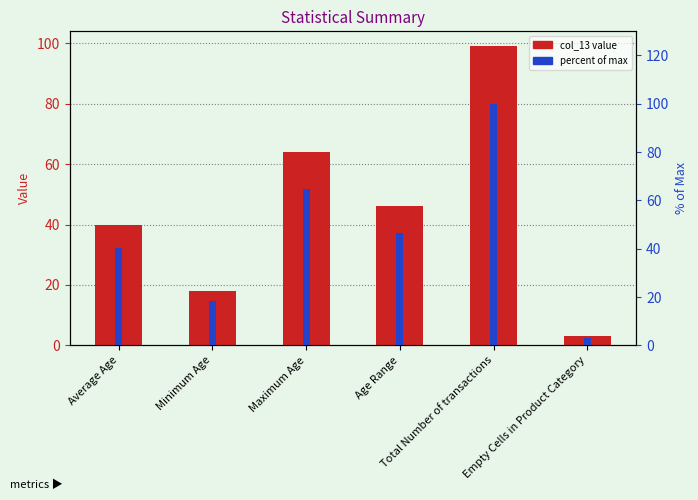

Reading left to right, list all the values displayed in this chart.

col_13 value: 40.0	18.0	64.0	46.0	99.0	3.0
percent of max: 40.4	18.2	64.6	46.5	100.0	3.0